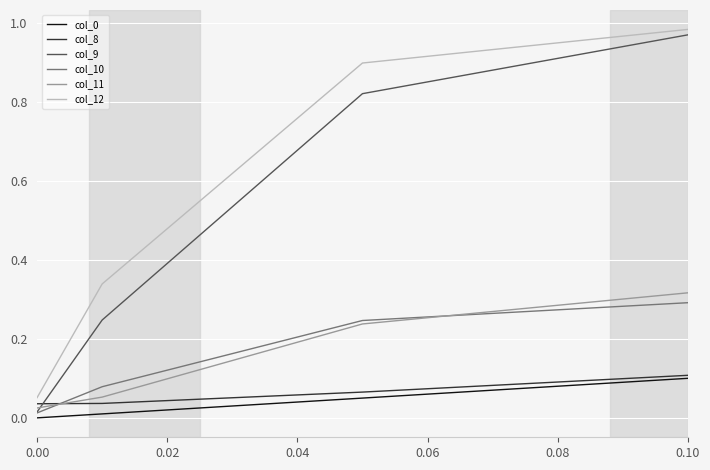

Which series has the largest total across all categories?

col_12